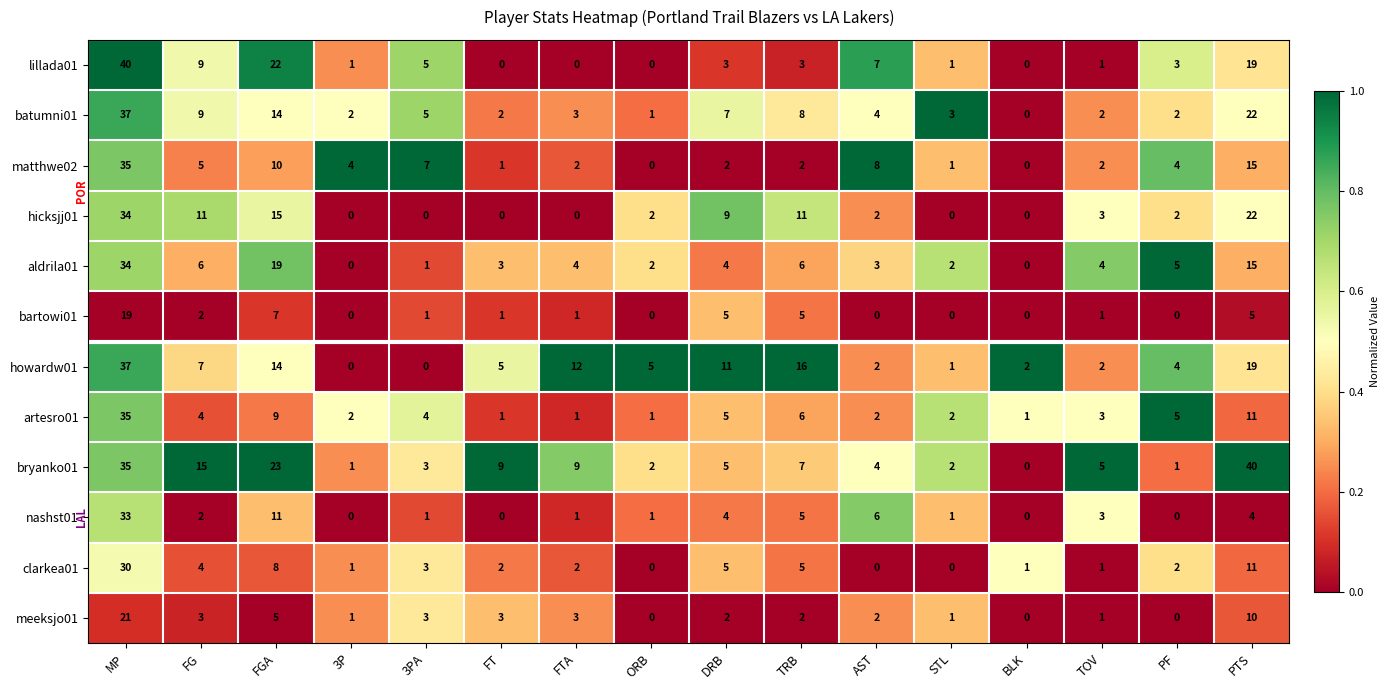

What is the difference between the maximum and second lowest values in the nashst01 series?

33